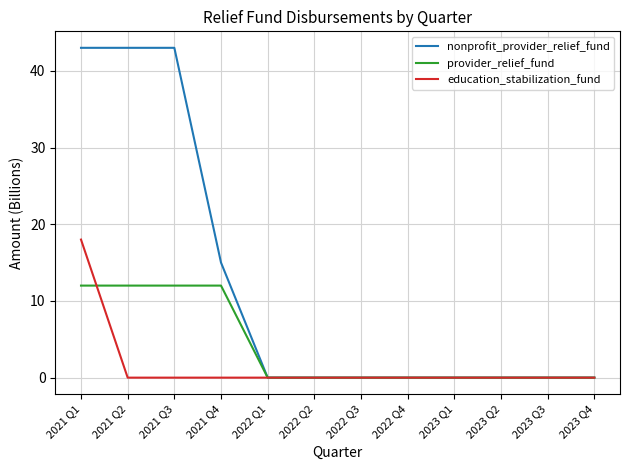

What is the maximum value shown in the chart?

43